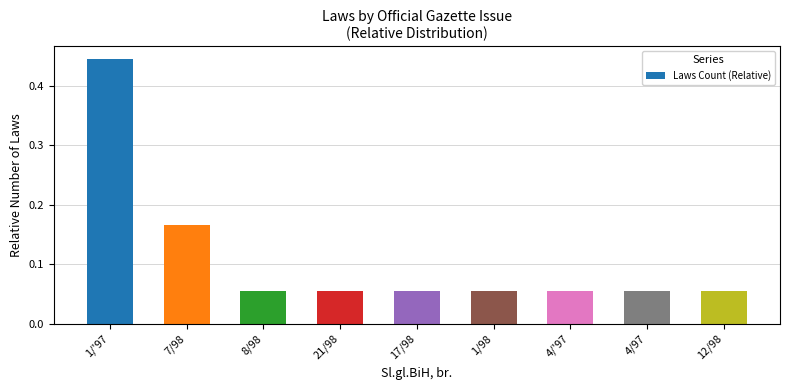

At which category does the chart reach its peak across all series?

1/'97